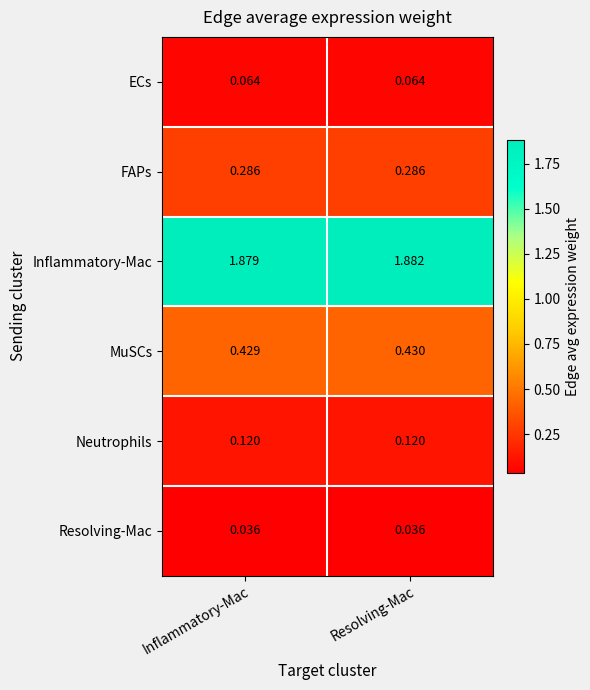

Which category has the highest value across all series?

Resolving-Mac